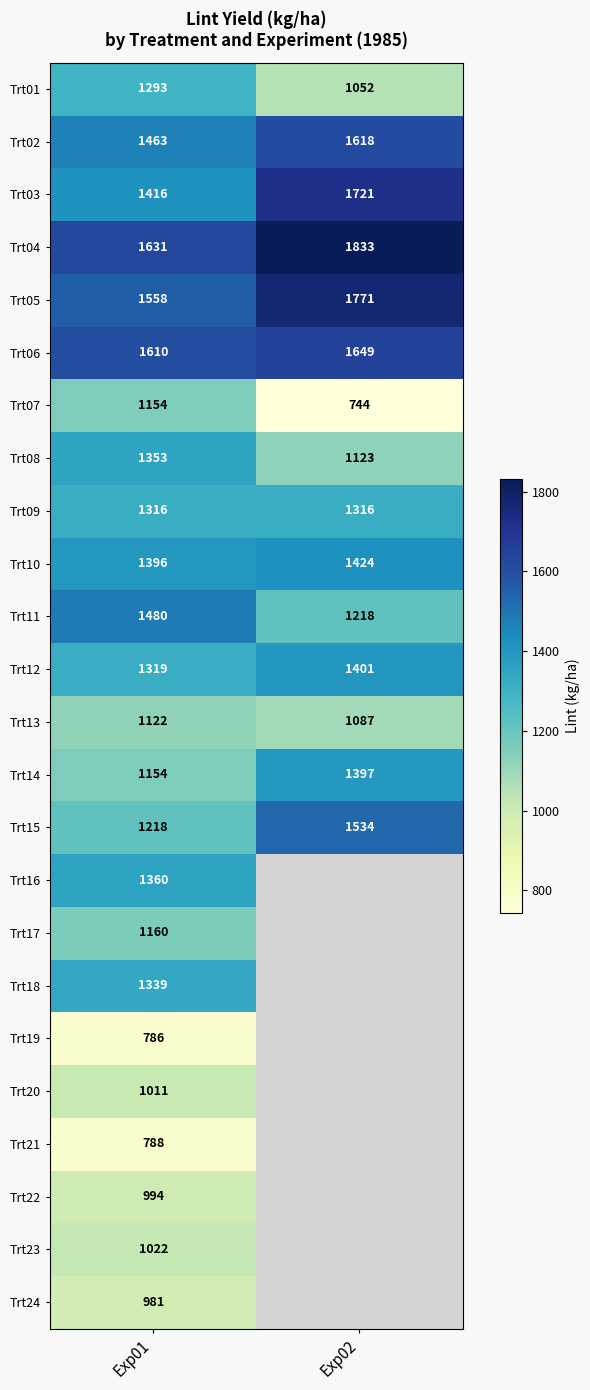

At which category is the sum across all series the highest?

Exp01